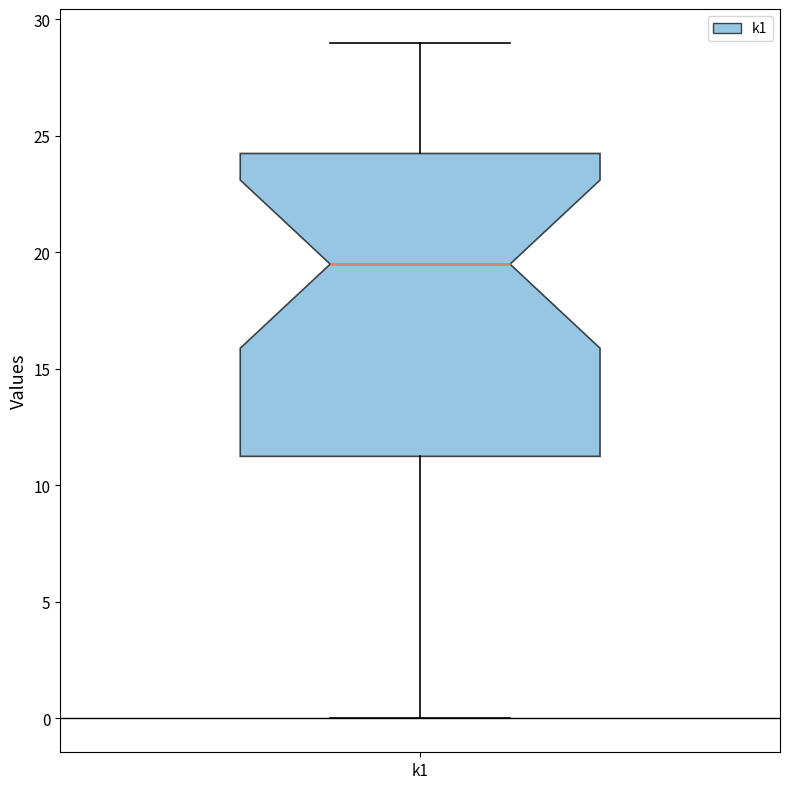

Read this box plot against the y-axis: the position of the median line, the range covered by the box, and the ends of both whiskers. The values are not printed on the chart, so give them approximately, as read against the axis.

median 19.5, box 11.5 to 24.5, whiskers 0.0 to 29.0